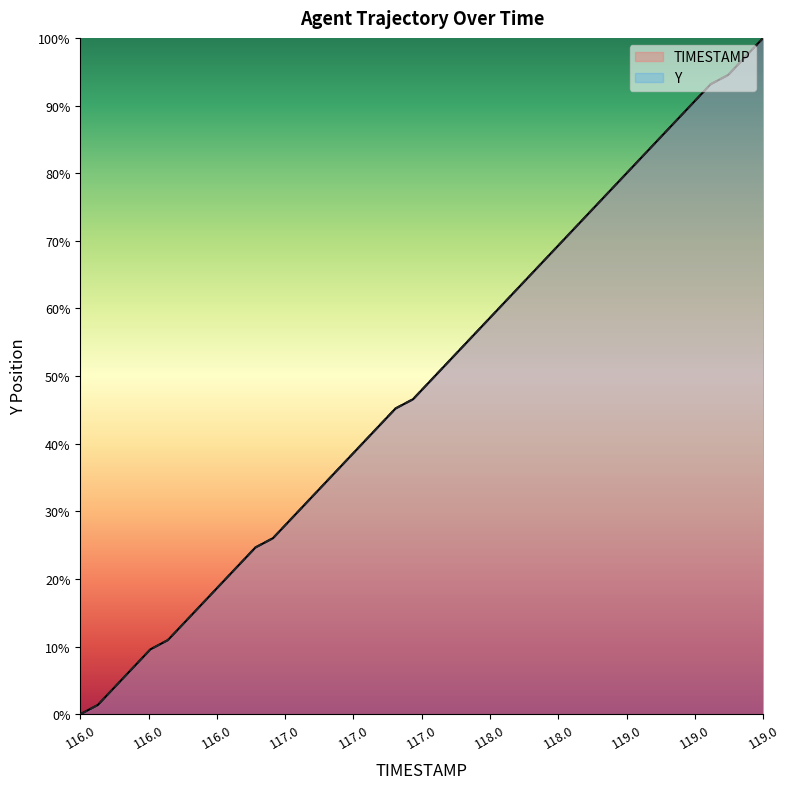

True or false: TIMESTAMP and Y intersect in this chart.

False